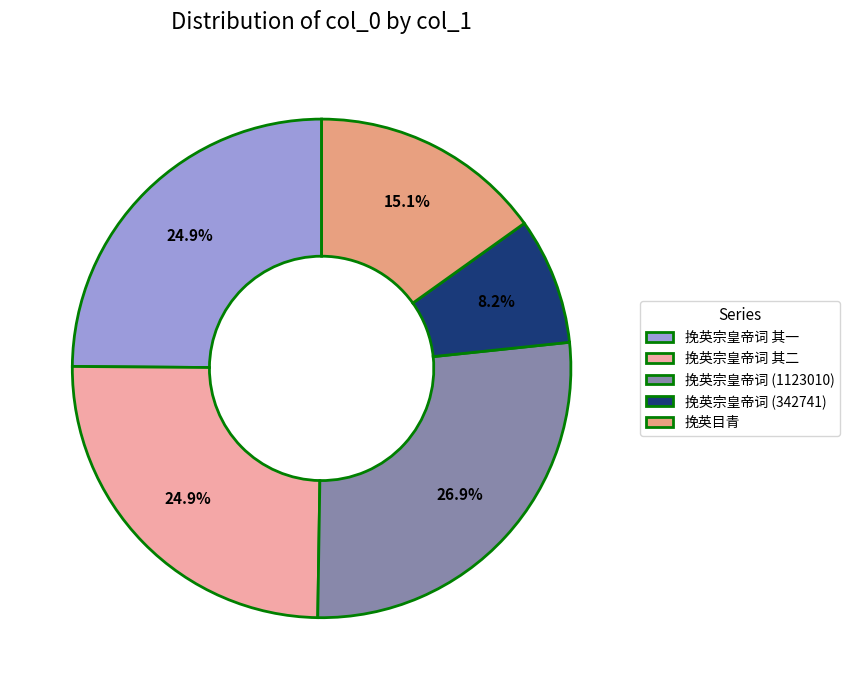

Do 挽英目青 and 挽英宗皇帝词 (1123010) together represent more than half of the pie?

No